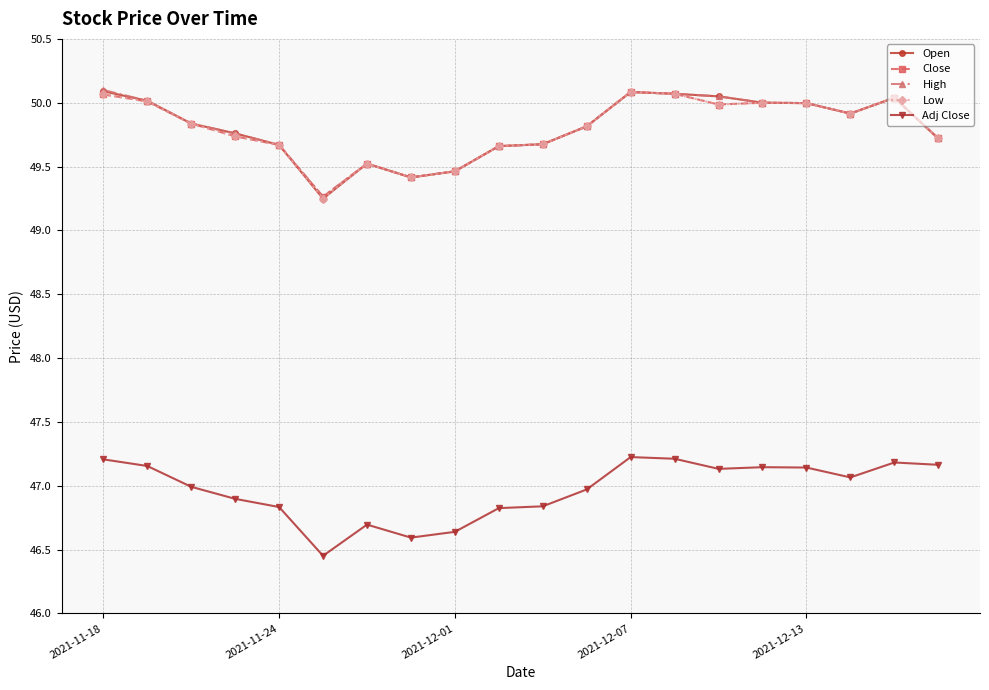

What is the value of the Close point at the 3rd from the left?

49.8